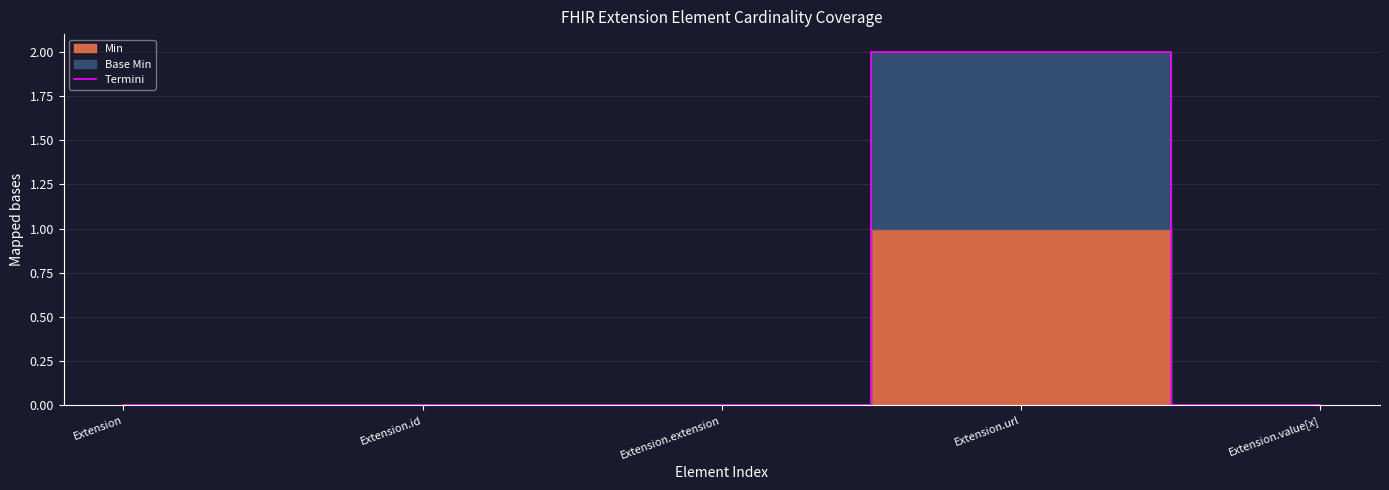

Reading right to left, what are all the values shown in this chart?

0	2	0	0	0